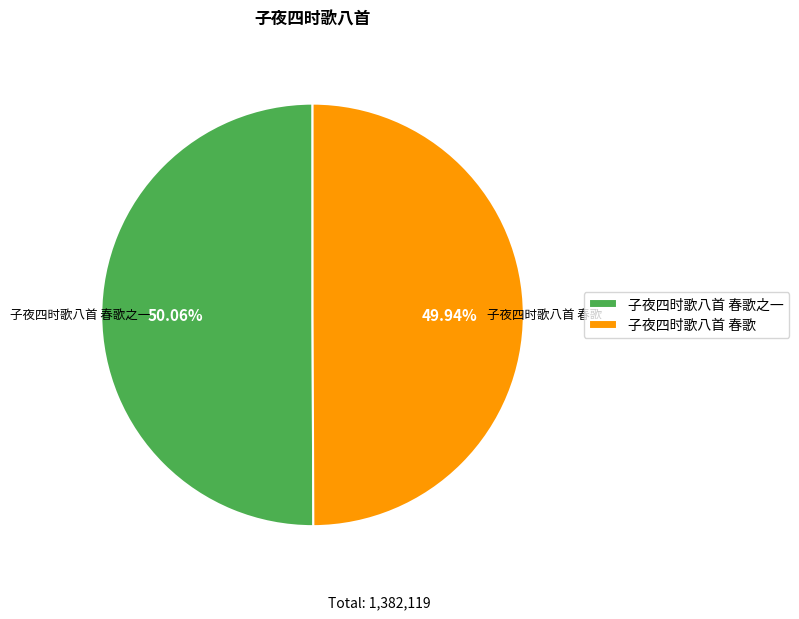

What is the ratio of the value at 子夜四时歌八首 春歌之一 to the value at 子夜四时歌八首 春歌?

1.0